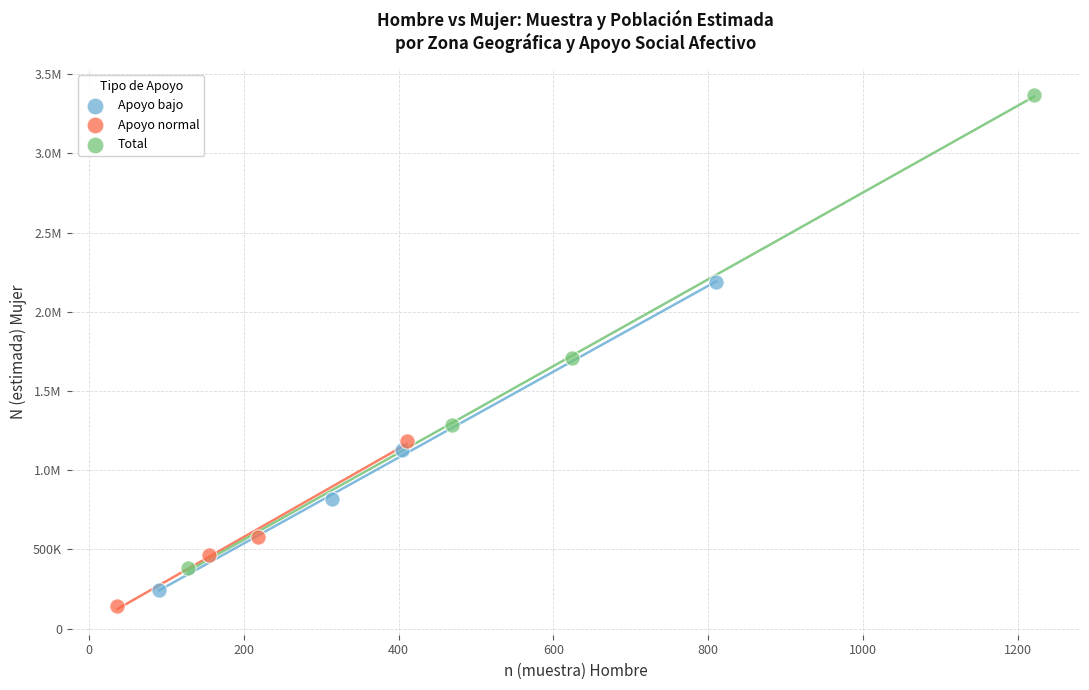

What are all the series names shown in the legend?

Apoyo bajo, Apoyo normal, Total